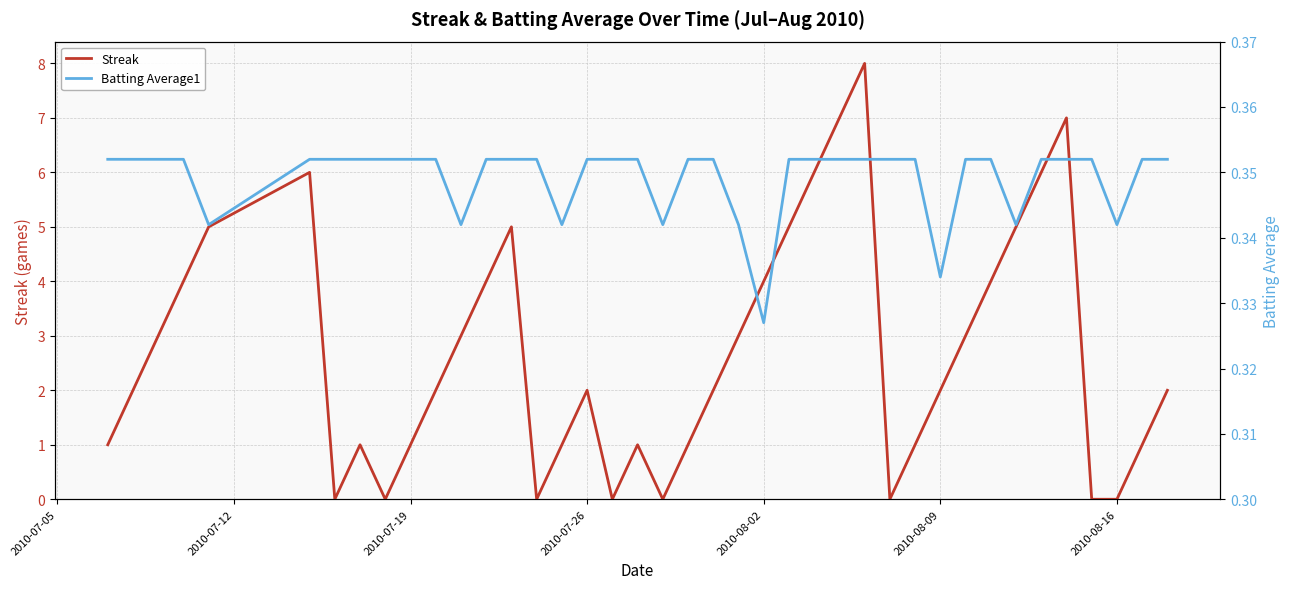

Which series has the largest total across all categories?

Streak